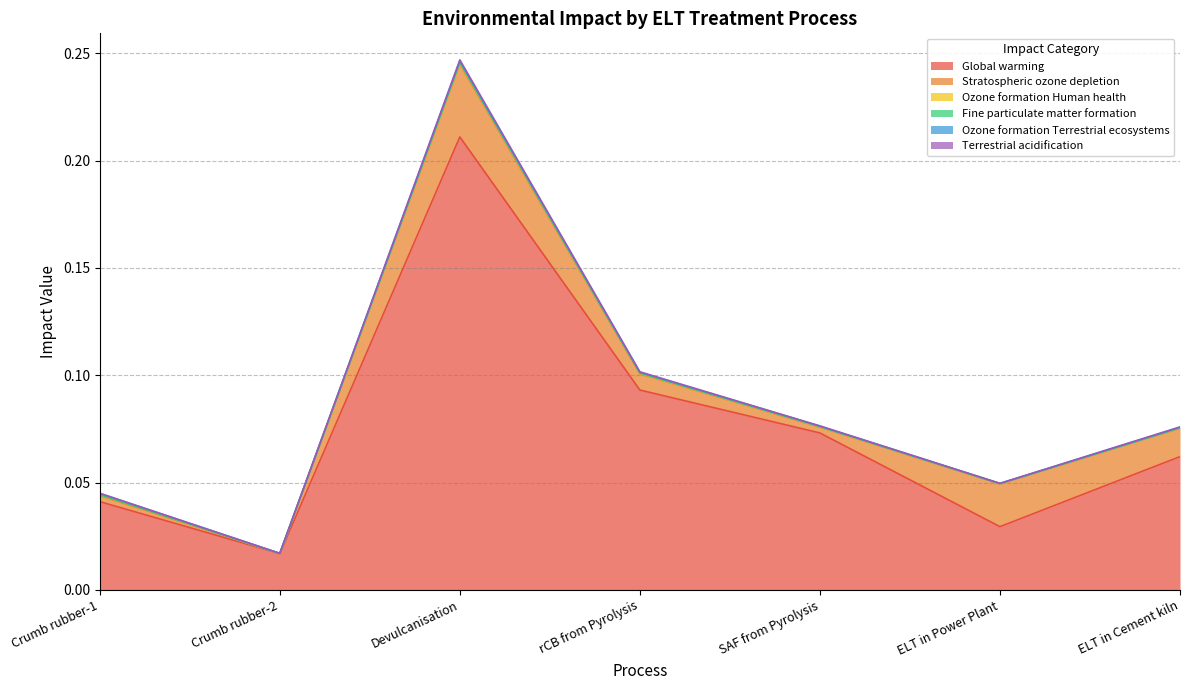

The Terrestrial acidification series shows 0.0 at Crumb rubber-1. True or false?

True